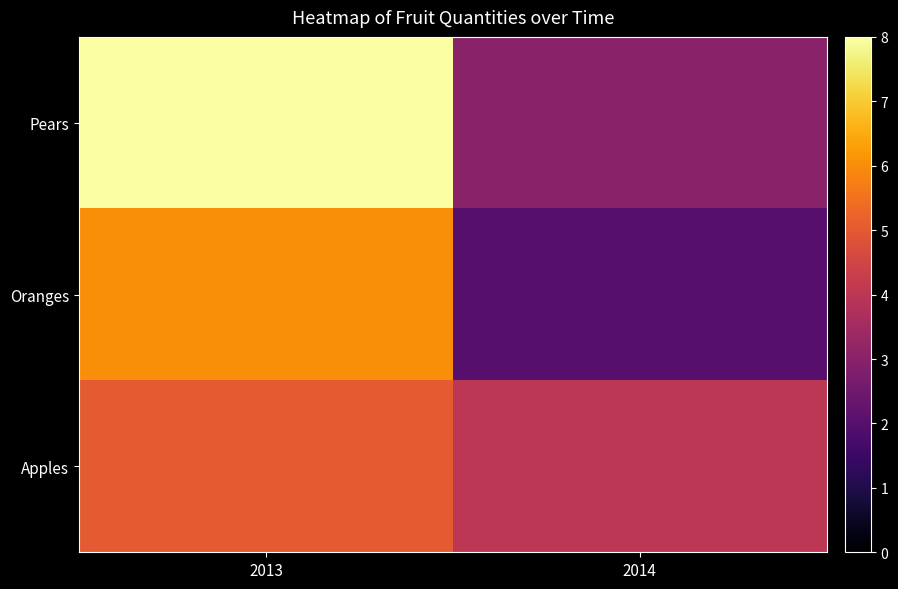

What is the minimum value shown in the chart?

2